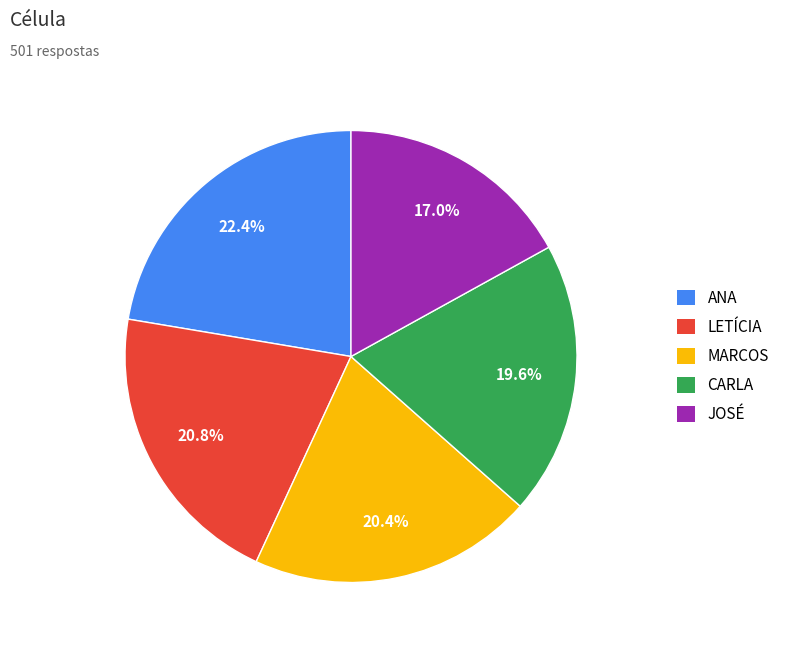

Which slice is the largest?

ANA